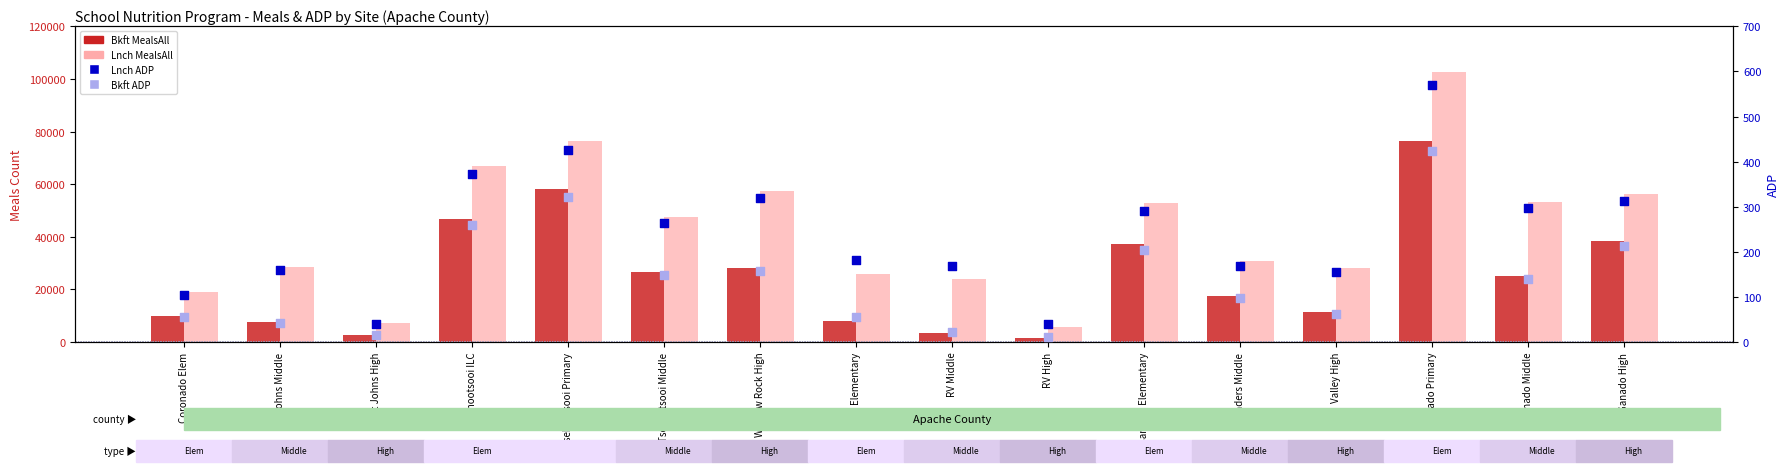

Is the value of Lnch MealsAll at Valley High greater than the value of Bkft MealsAll at Ganado High?

No